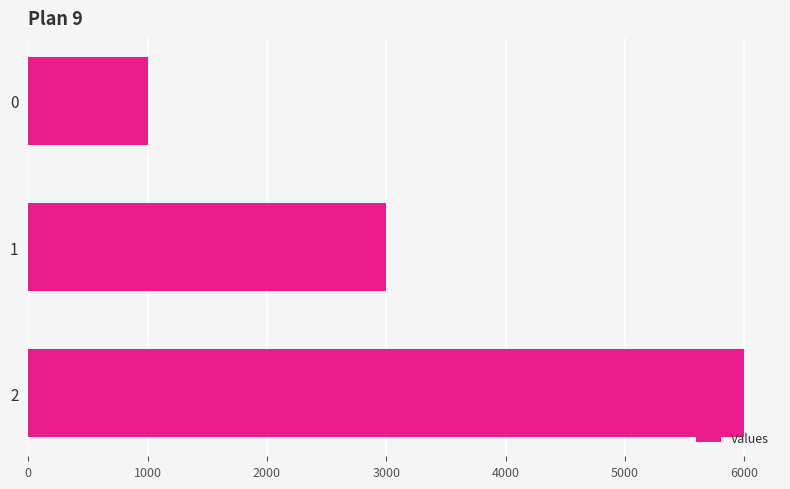

What is the value of the 1st bar from the top?

1000